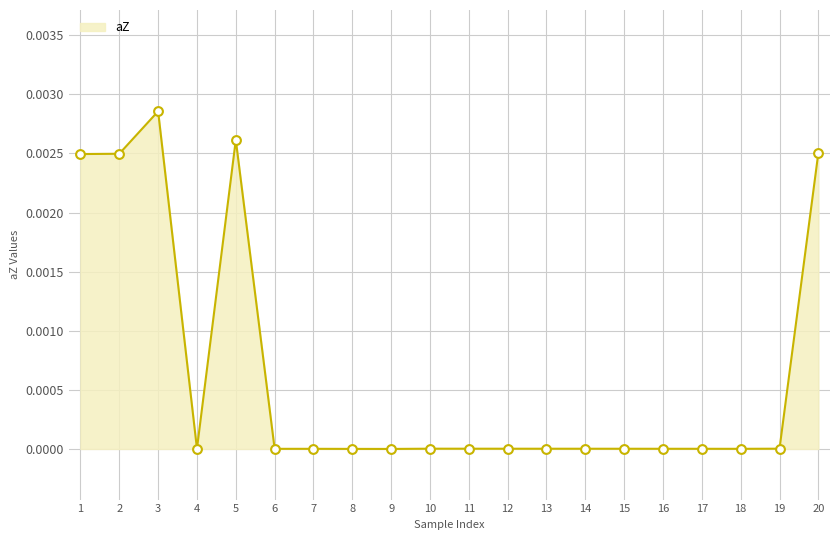

Which label corresponds to the largest value in the chart?

3